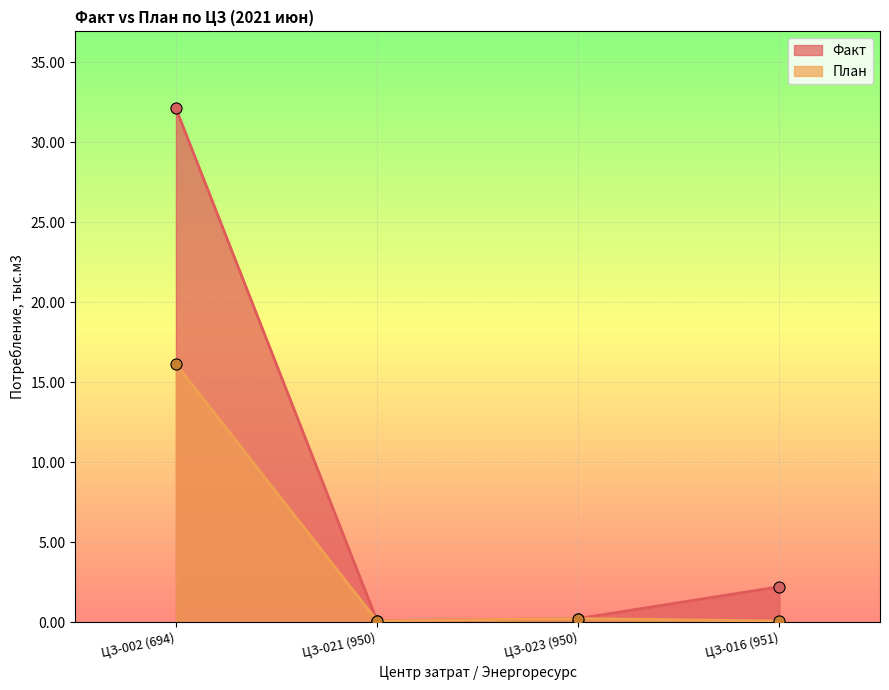

At which category does План reach its first local peak?

ЦЗ-023 (950)